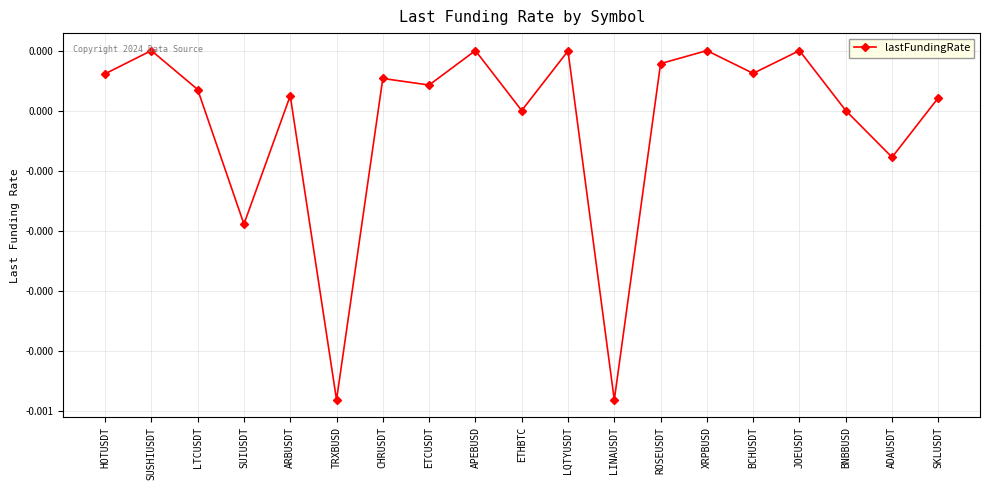

How many interior local valleys (lower than both neighbors) does the data have?

7